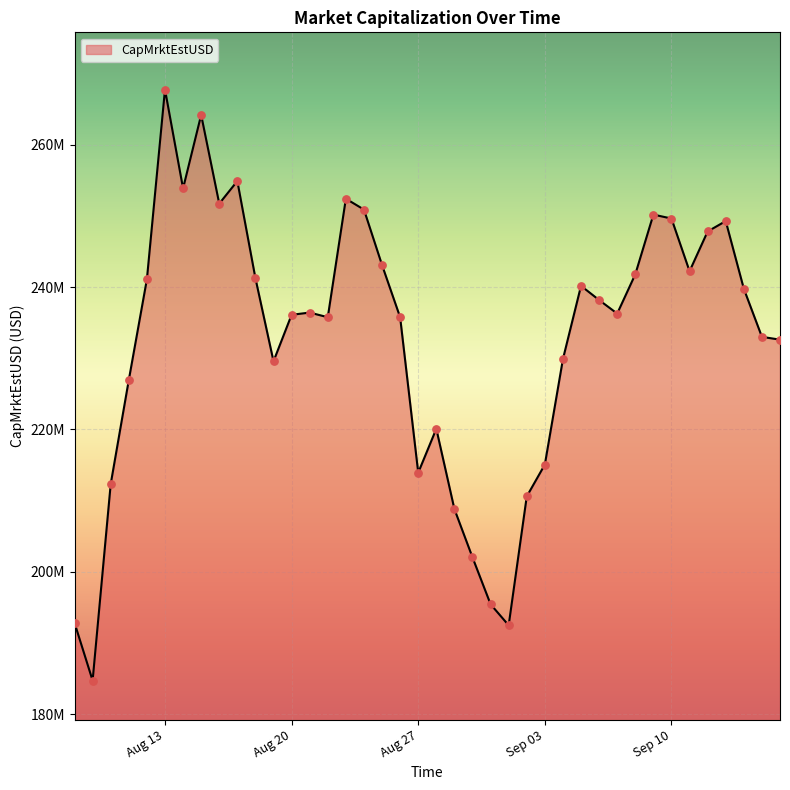

Does the chart have visible grid lines?

Yes